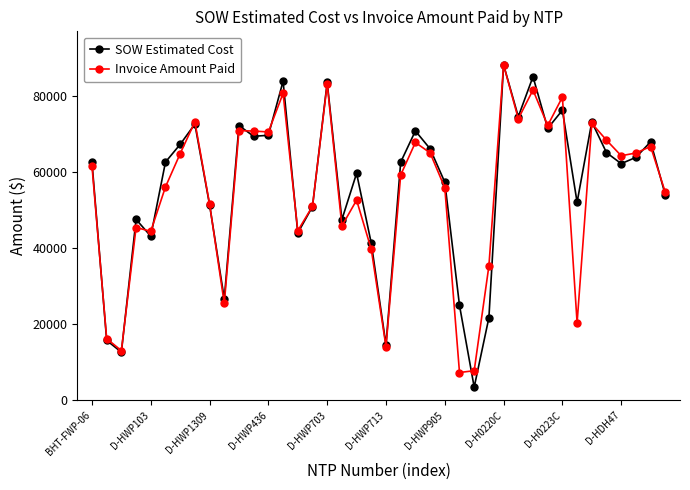

What is the value of the SOW Estimated Cost point at the 40th from the left?

53906.8